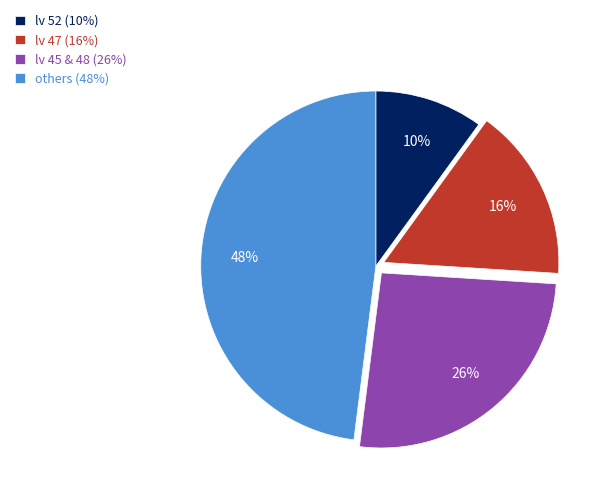

Rank the categories by value from highest to lowest.

others (48%), lv 45 & 48 (26%), lv 47 (16%), lv 52 (10%)